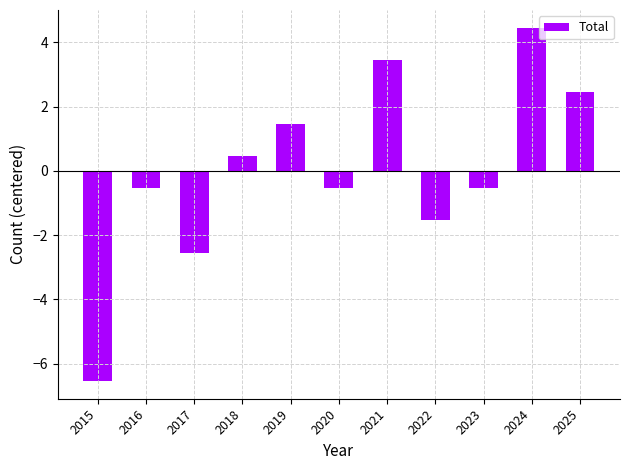

Where does the data first go above 0?

2018